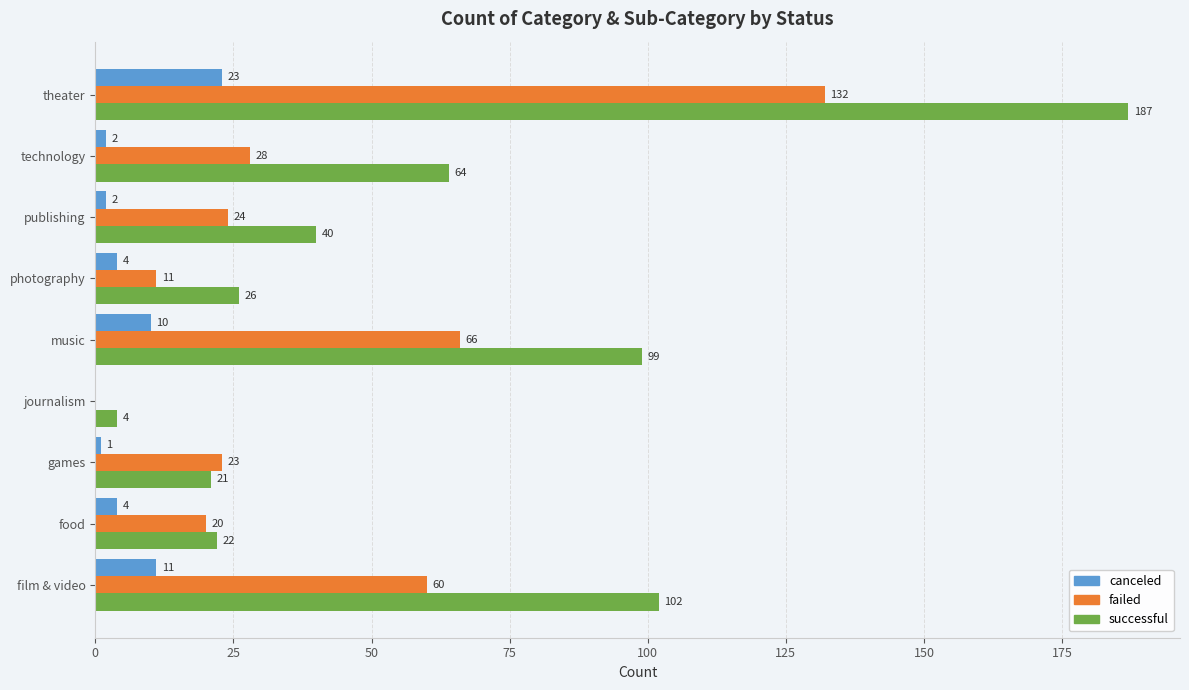

What is the total value across all series at journalism?

4